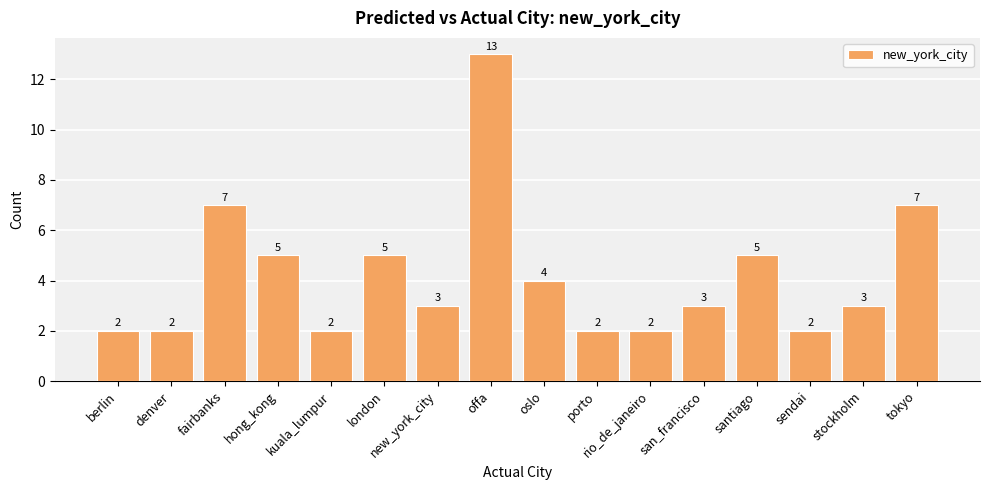

Between berlin and new_york_city, which is larger?

new_york_city